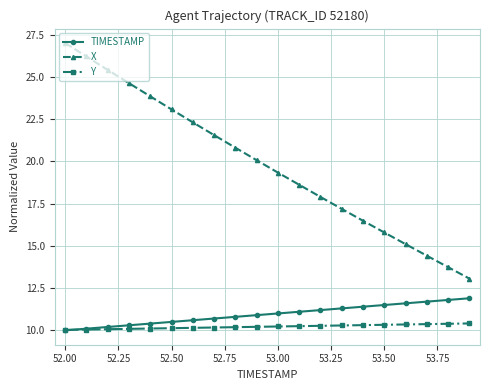

How many lines are shown in the chart?

3